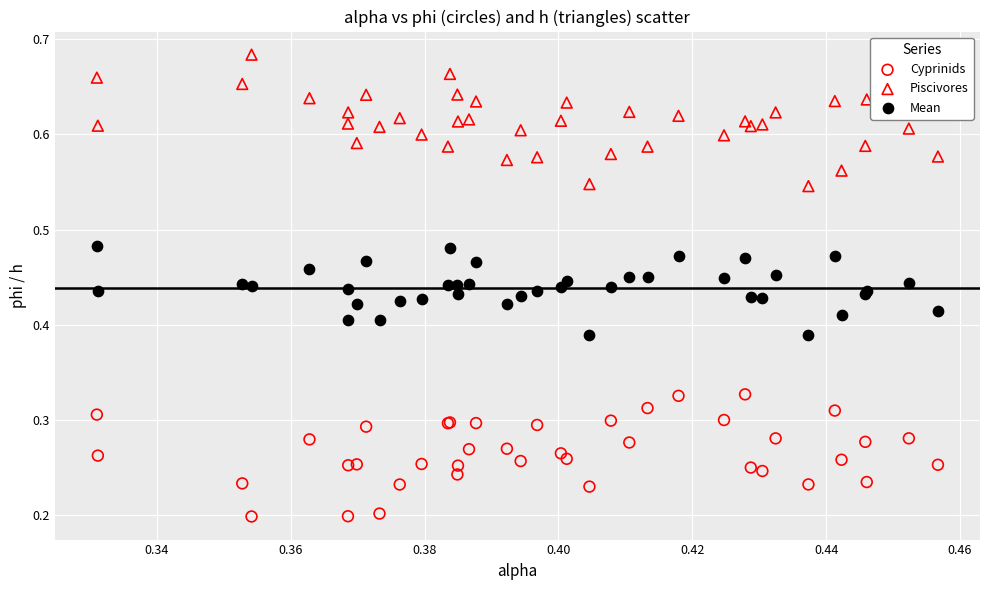

Which series contains the highest Y value?

Piscivores